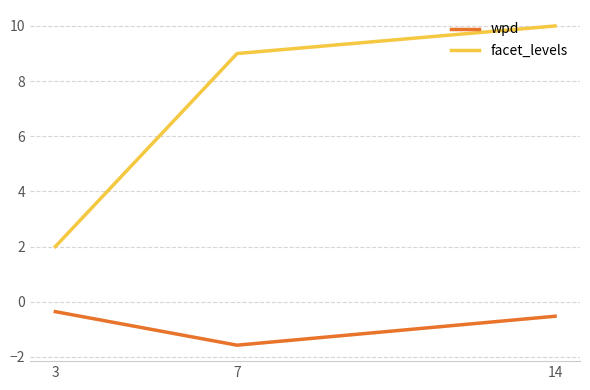

Read the wpd value at 3.

-0.4